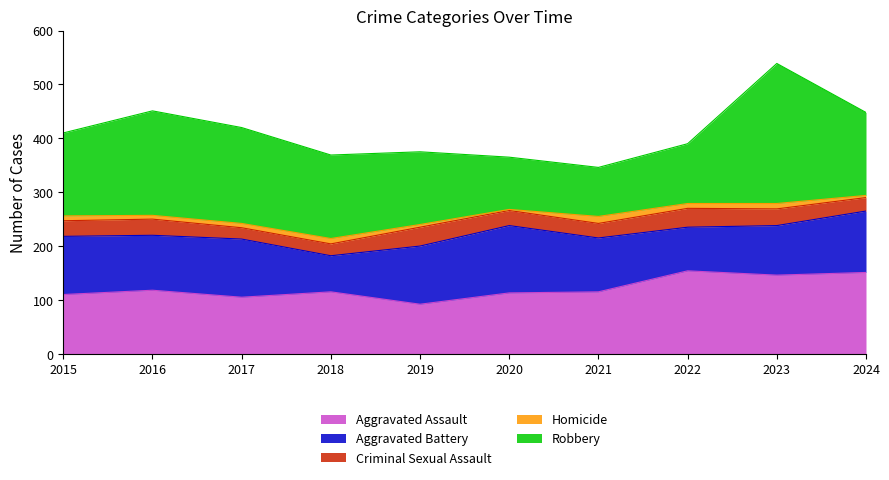

Count the number of data series in this chart.

5